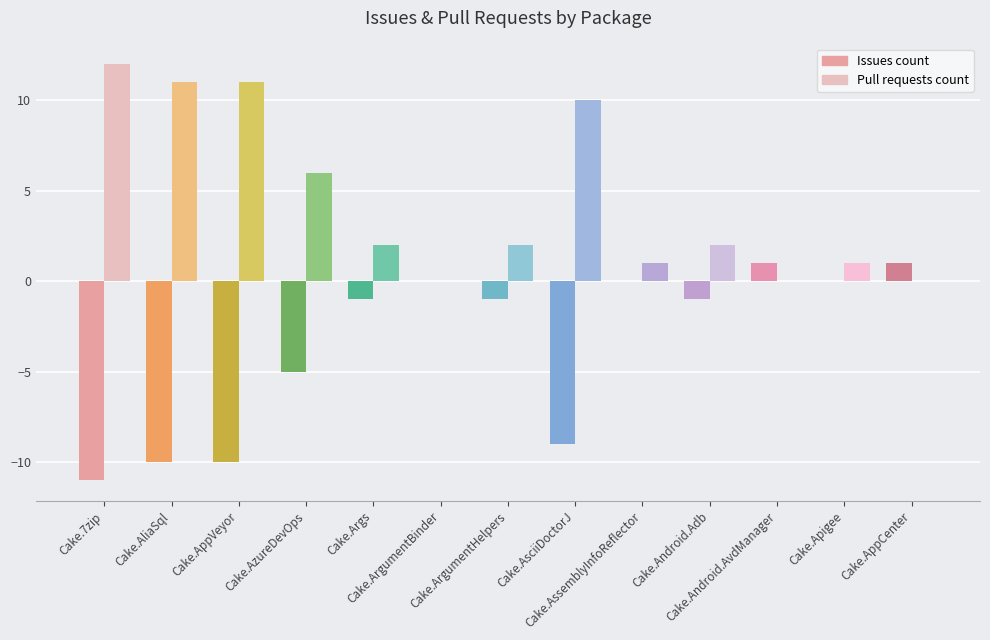

What is the maximum value shown in the chart?

12